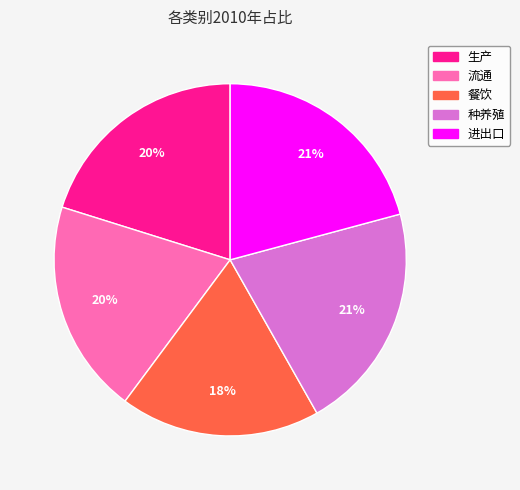

Is there a majority slice in this chart?

No